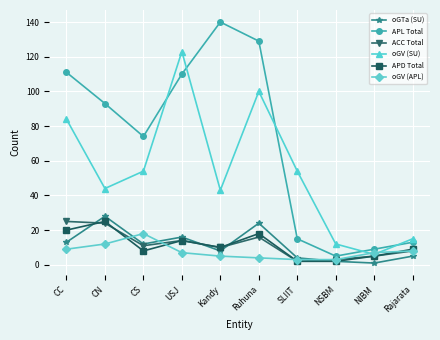

The value of oGV (SU) at CN is 68. True or false?

False